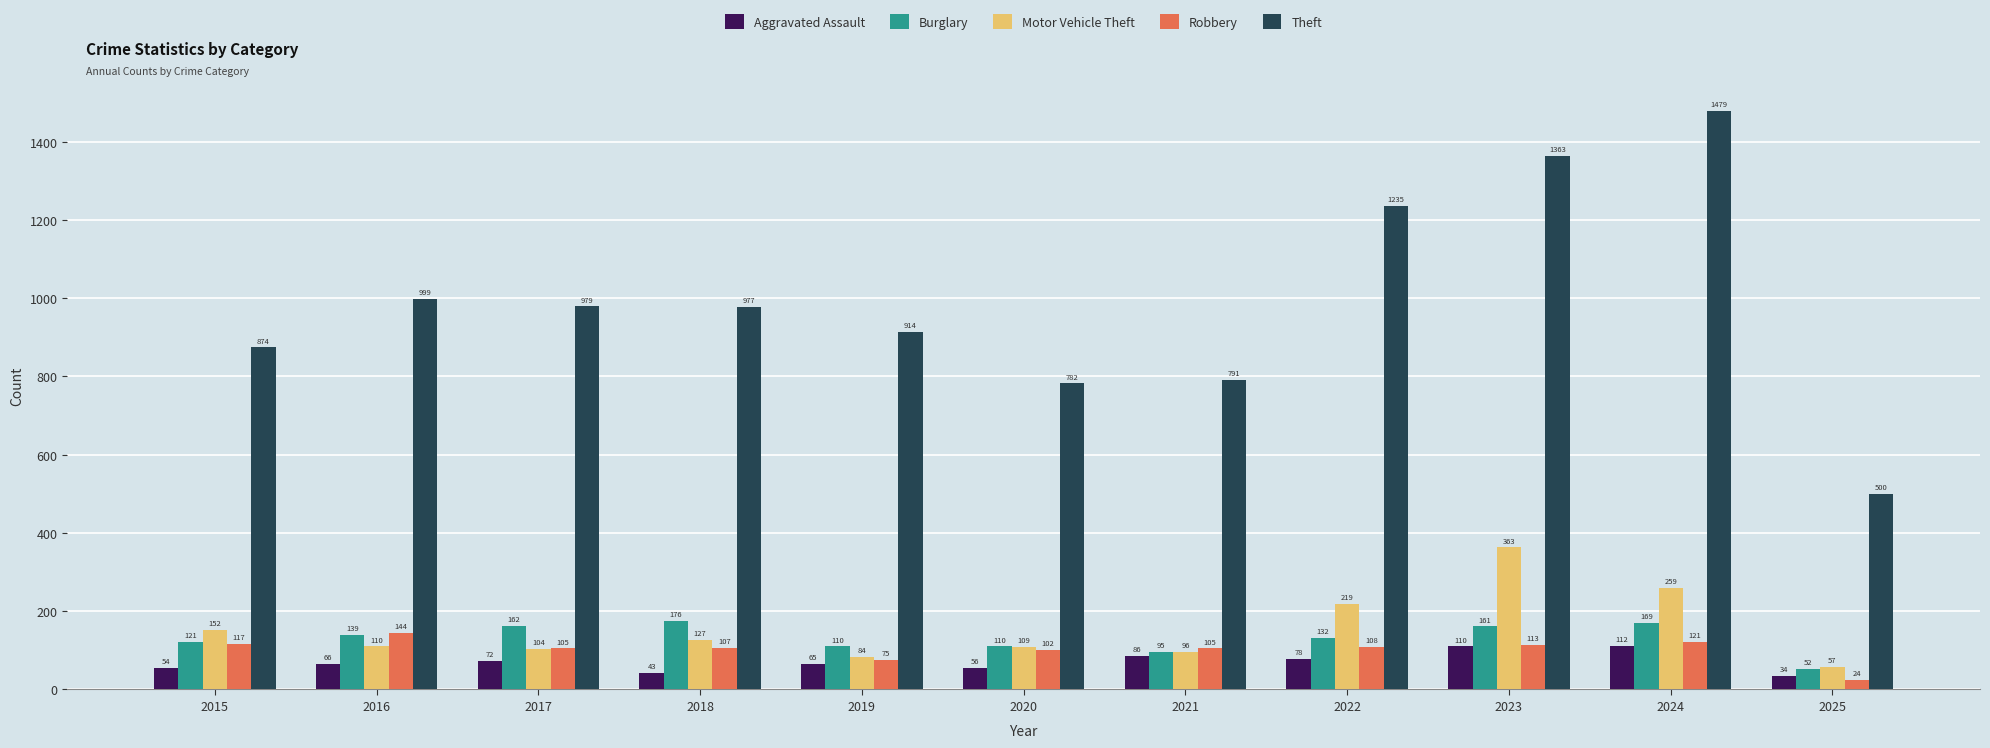

List the series in order of their peak value, highest first.

Theft, Motor Vehicle Theft, Burglary, Robbery, Aggravated Assault